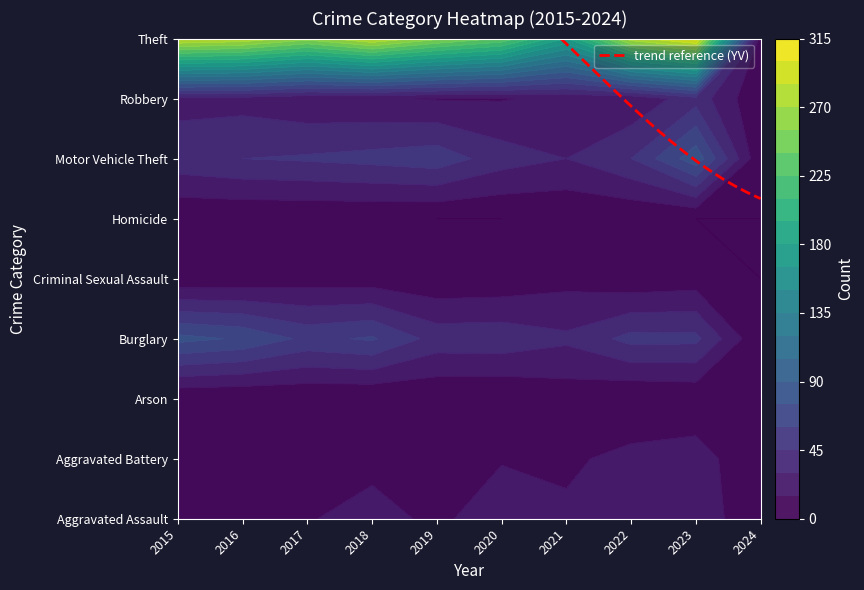

What is the difference between the second highest and minimum values in the Homicide series?

1